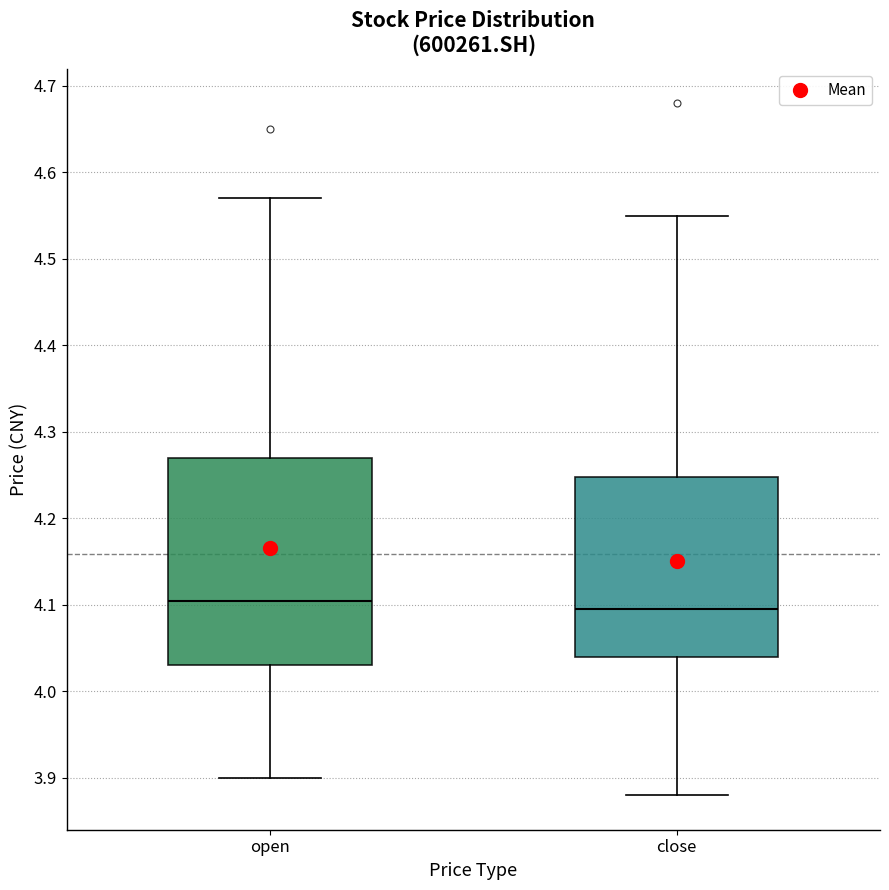

Where does the upper whisker of the box for open end on the y-axis? The values are not printed on the chart, so give them approximately, as read against the axis.

4.57